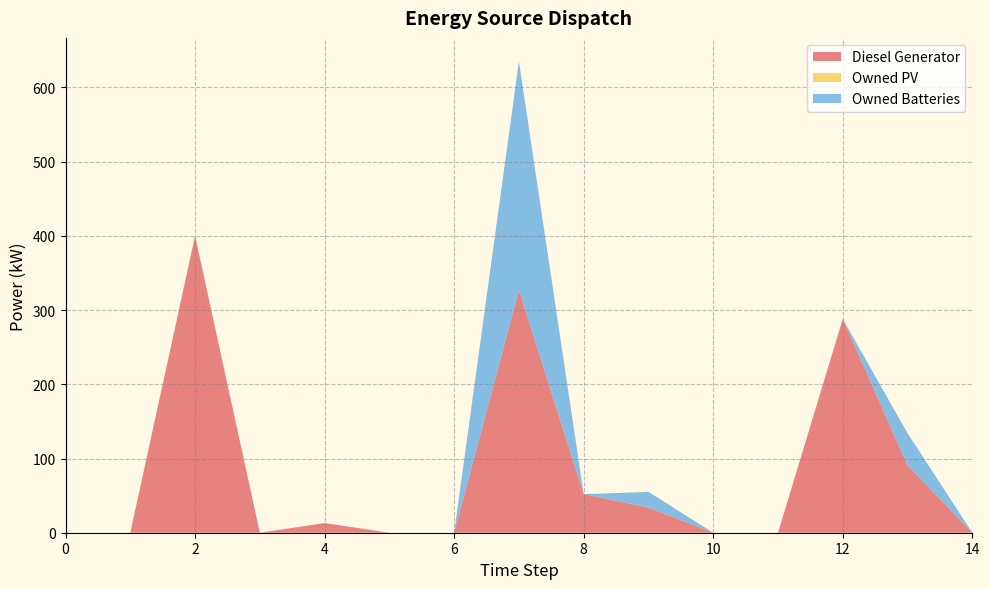

Reading left to right, transcribe all the data shown in this chart.

Diesel Generator: 0	0	400	0	13	0	0	327	52	34	0	0	288	91	0
Owned PV: 0	0	0	0	0	0	0	0	0	0	0	0	0	0	0
Owned Batteries: 0	0	0	0	0	0	0	308	0	21	0	0	0	43	0